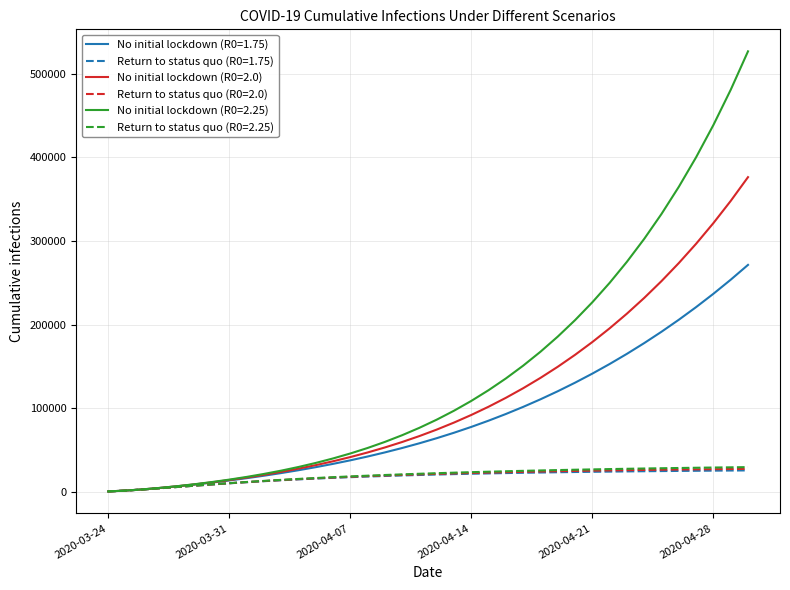

What is the maximum value for Return to status quo (R0=2.0)?

27402.0